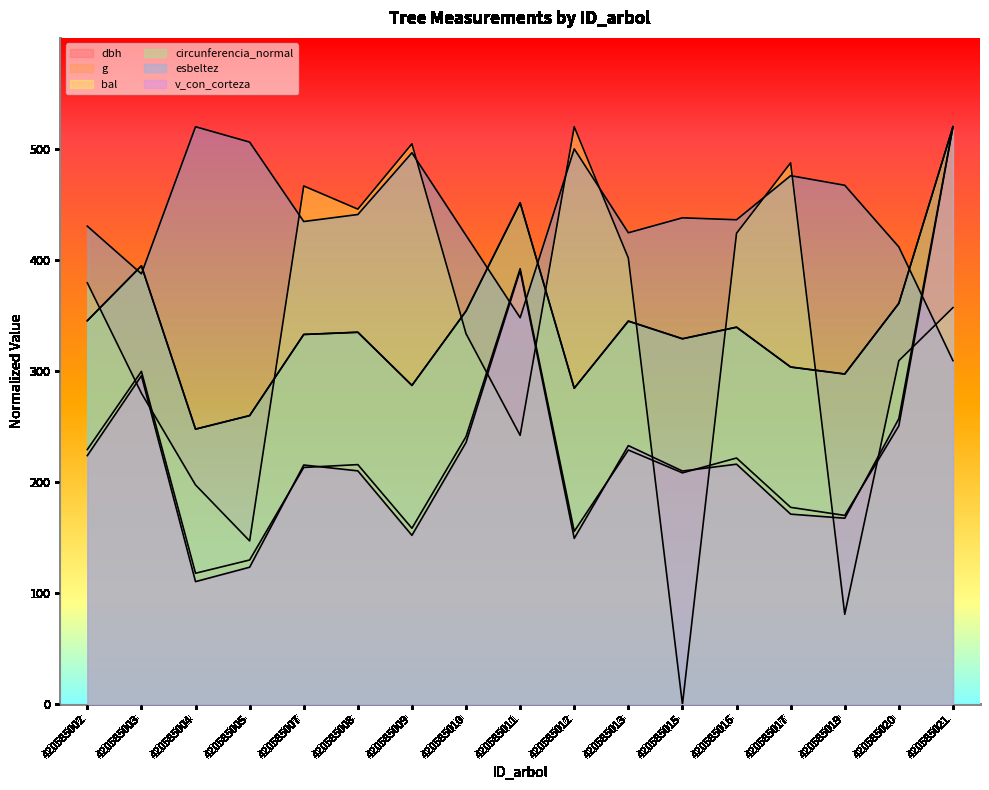

Reading left to right, what are all the values shown in this chart?

dbh: 420585002=345.4	420585003=394.8	420585004=247.8	420585005=260.0	420585007=333.0	420585008=335.0	420585009=287.2	420585010=354.1	420585011=451.5	420585012=284.6	420585013=345.0	420585015=329.1	420585016=339.5	420585017=303.7	420585019=297.4	420585020=361.0	420585021=520.0
g: 420585002=229.4	420585003=299.8	420585004=118.1	420585005=130.0	420585007=213.3	420585008=215.9	420585009=158.6	420585010=241.1	420585011=392.3	420585012=155.8	420585013=229.0	420585015=208.4	420585016=221.8	420585017=177.4	420585019=170.1	420585020=250.8	420585021=520.0
bal: 420585002=379.5	420585003=280.1	420585004=197.6	420585005=147.2	420585007=466.7	420585008=445.8	420585009=504.6	420585010=333.7	420585011=242.2	420585012=520.0	420585013=401.8	420585015=0.0	420585016=424.1	420585017=487.6	420585019=81.1	420585020=309.4	420585021=357.2
circunferencia_normal: 420585002=345.4	420585003=394.8	420585004=247.8	420585005=260.0	420585007=333.0	420585008=335.0	420585009=287.2	420585010=354.1	420585011=451.6	420585012=284.7	420585013=345.1	420585015=329.2	420585016=339.6	420585017=303.7	420585019=297.4	420585020=361.1	420585021=520.0
esbeltez: 420585002=430.5	420585003=387.6	420585004=520.0	420585005=506.2	420585007=434.7	420585008=441.0	420585009=496.6	420585010=422.2	420585011=348.1	420585012=500.1	420585013=424.6	420585015=438.0	420585016=436.3	420585017=476.0	420585019=467.3	420585020=411.8	420585021=309.5
v_con_corteza: 420585002=224.0	420585003=295.8	420585004=110.5	420585005=123.5	420585007=215.5	420585008=210.2	420585009=152.2	420585010=235.8	420585011=390.5	420585012=149.5	420585013=233.0	420585015=210.1	420585016=216.2	420585017=171.3	420585019=167.6	420585020=257.3	420585021=520.0